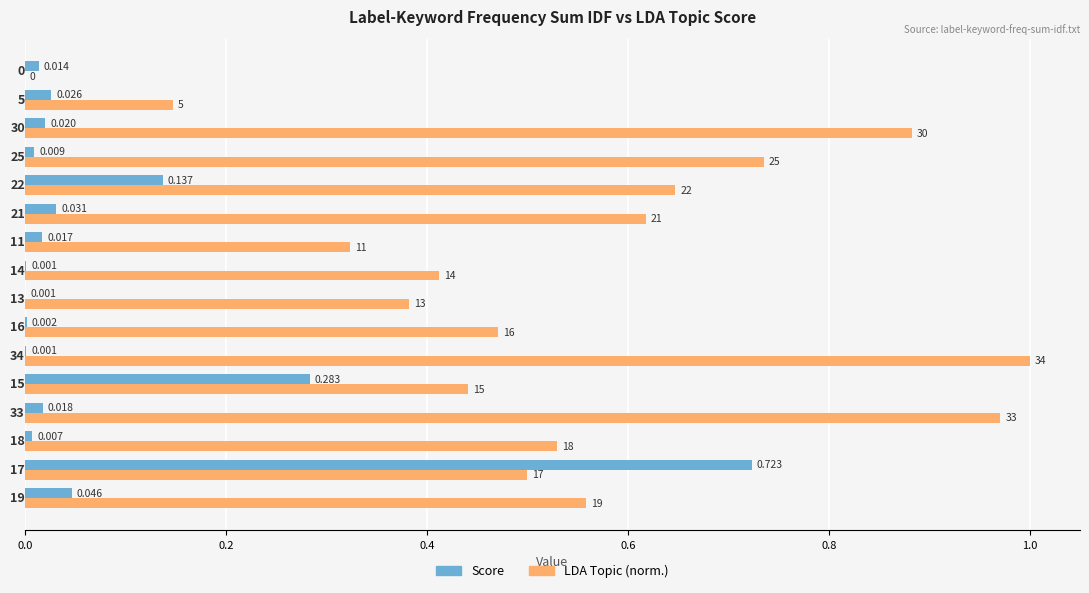

What are all the series names shown in the legend?

Score, LDA Topic (norm.)